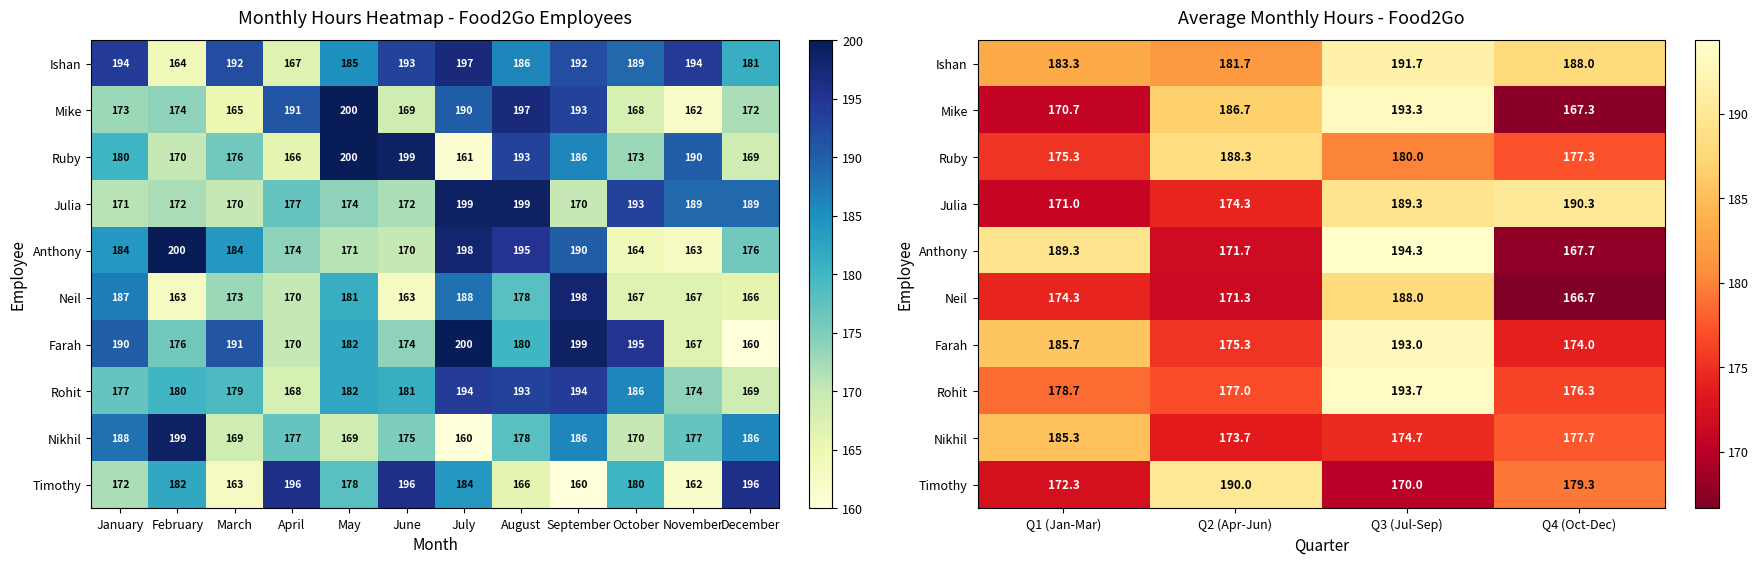

Where does the Ishan series first go above 188?

Q3 (Jul-Sep)